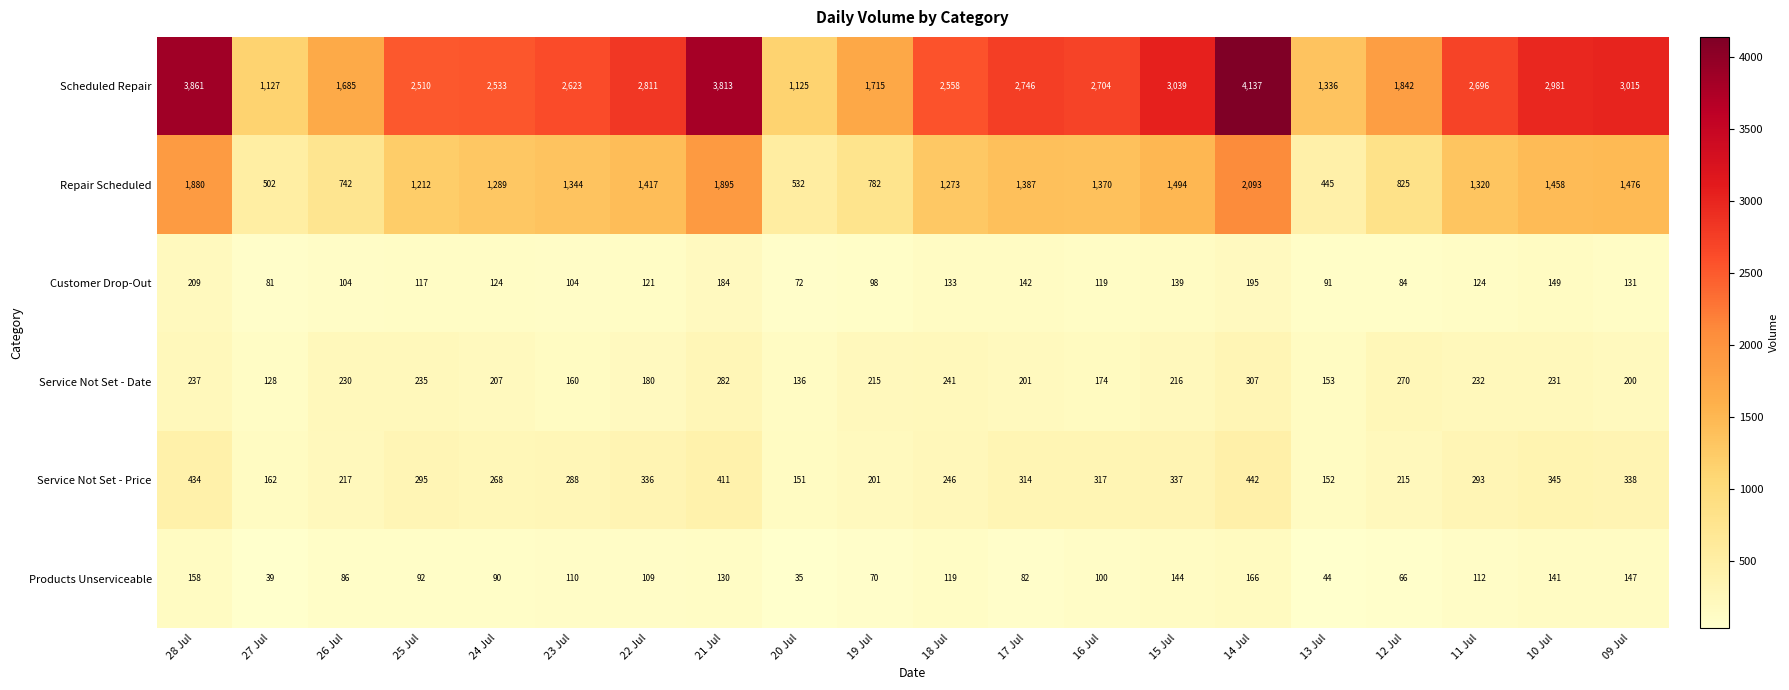

List the series in order of their peak value, highest first.

Scheduled Repair, Repair Scheduled, Service Not Set - Price, Service Not Set - Date, Customer Drop-Out, Products Unserviceable